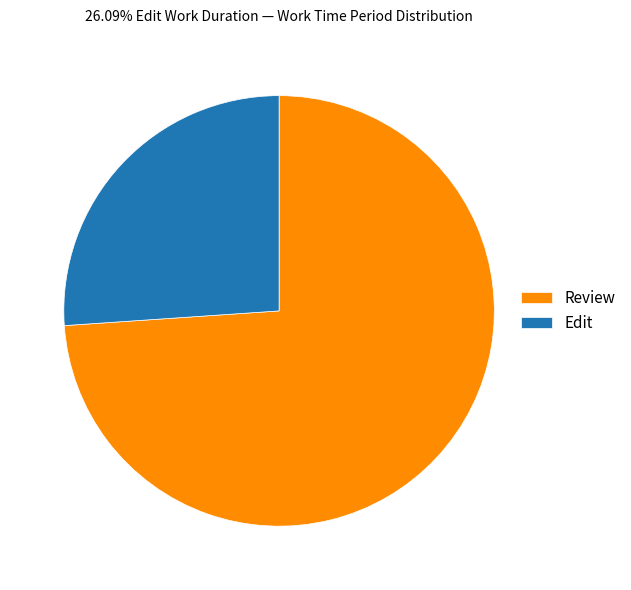

Which slice is the smallest?

Edit